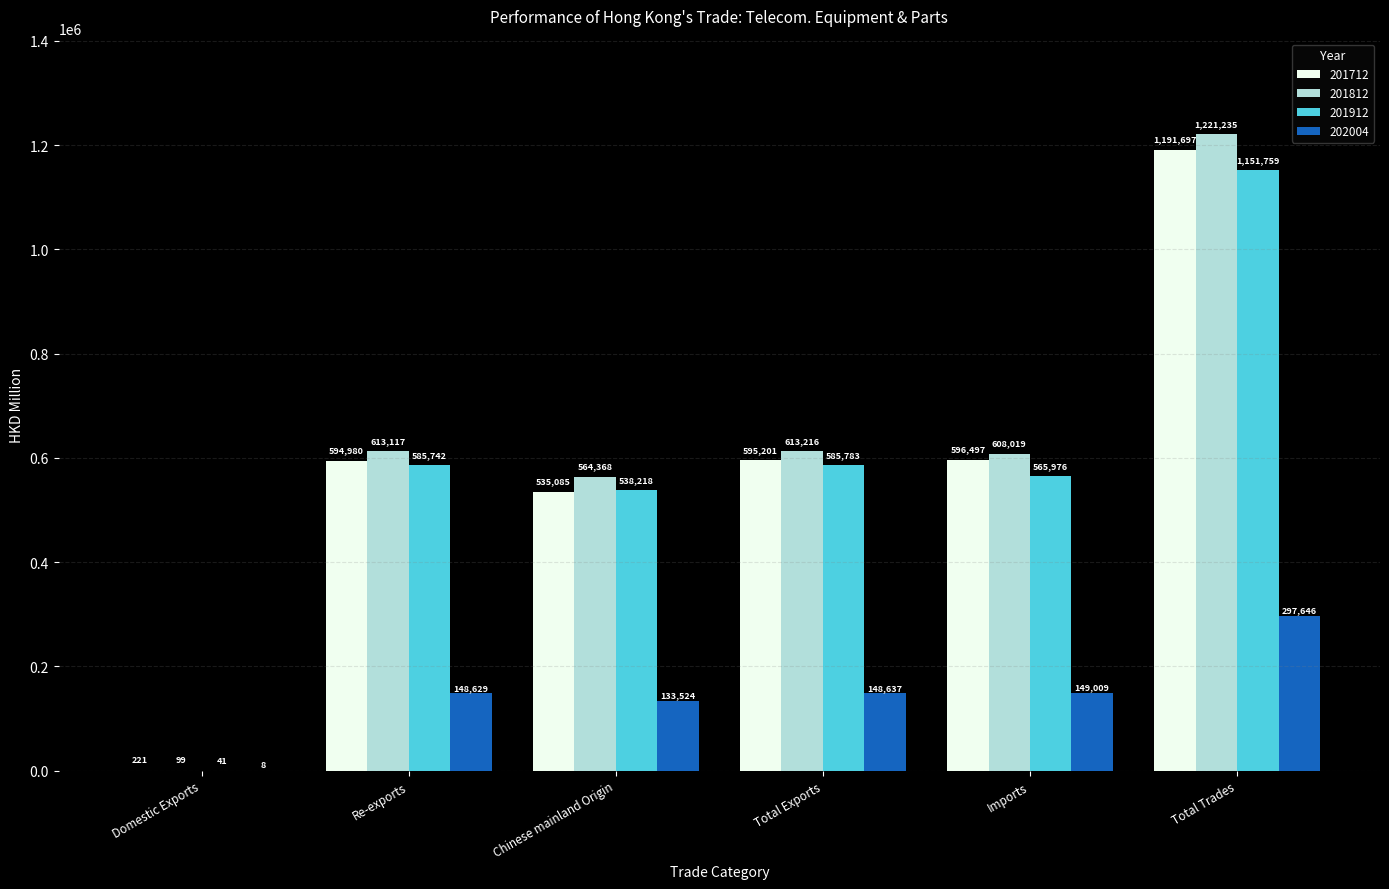

The value of 201912 at Total Trades is 1647983.6. True or false?

False